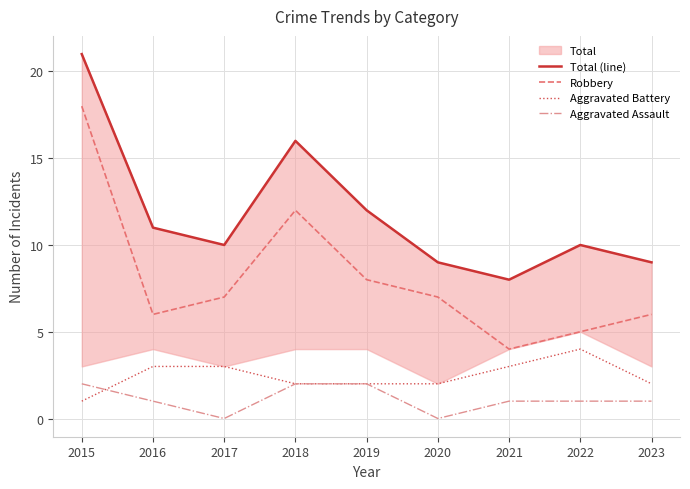

What is the sum of all Aggravated Assault values?

10